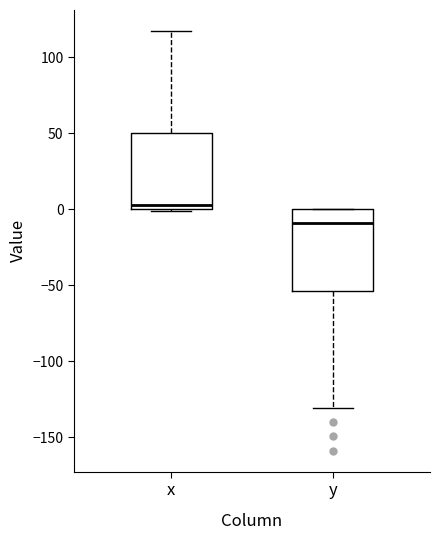

Where does the lower whisker of the box for y end on the y-axis? The values are not printed on the chart, so give them approximately, as read against the axis.

-130